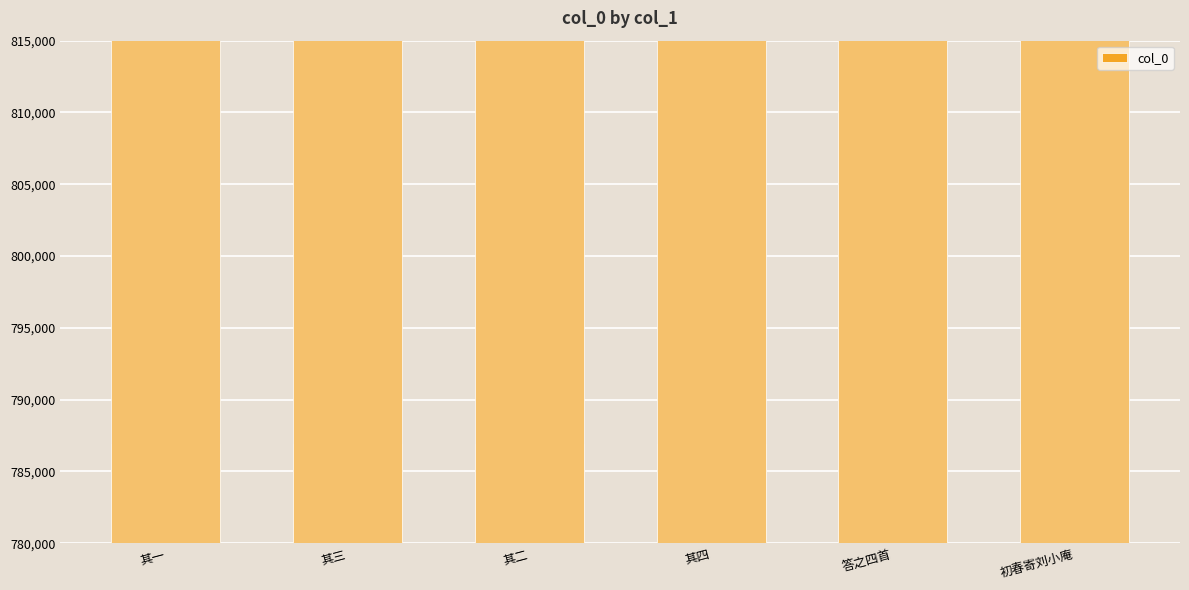

What is the difference between the values at 其四 and 其二?

2